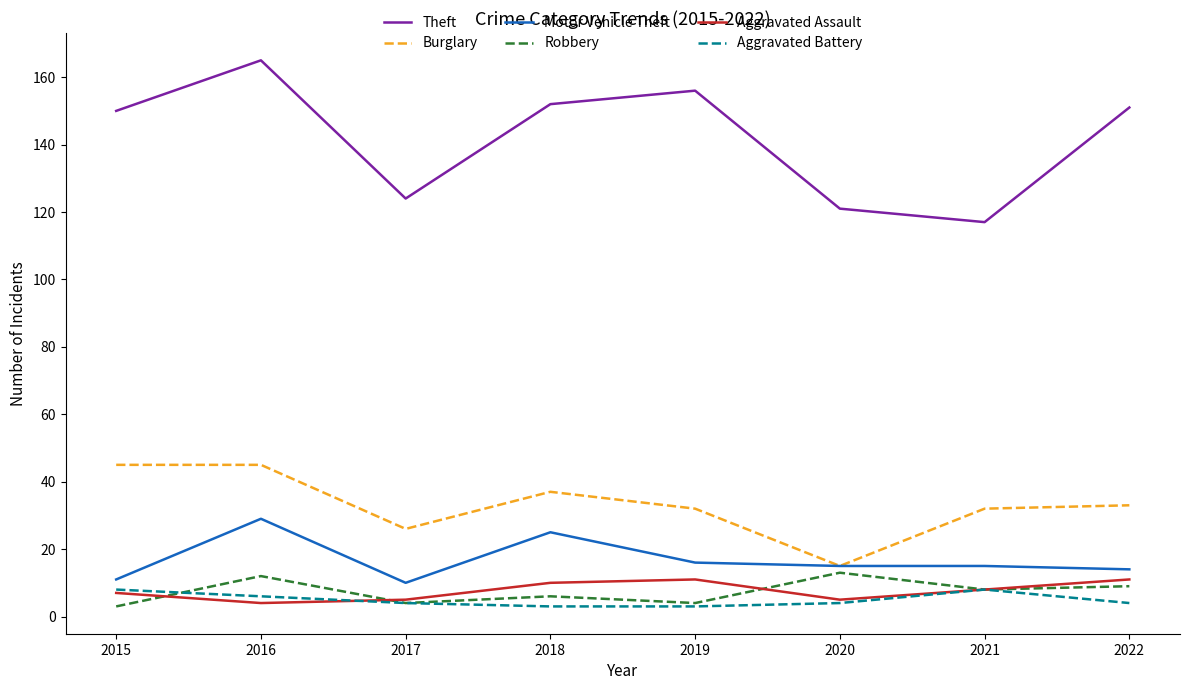

True or false: Motor Vehicle Theft has more than 1 points higher than both neighbors.

True